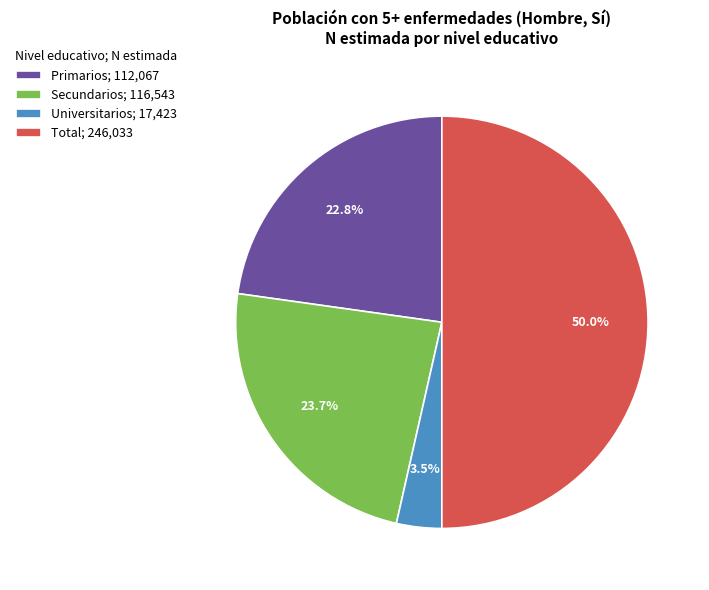

True or false: Universitarios accounts for 15% of the total.

False